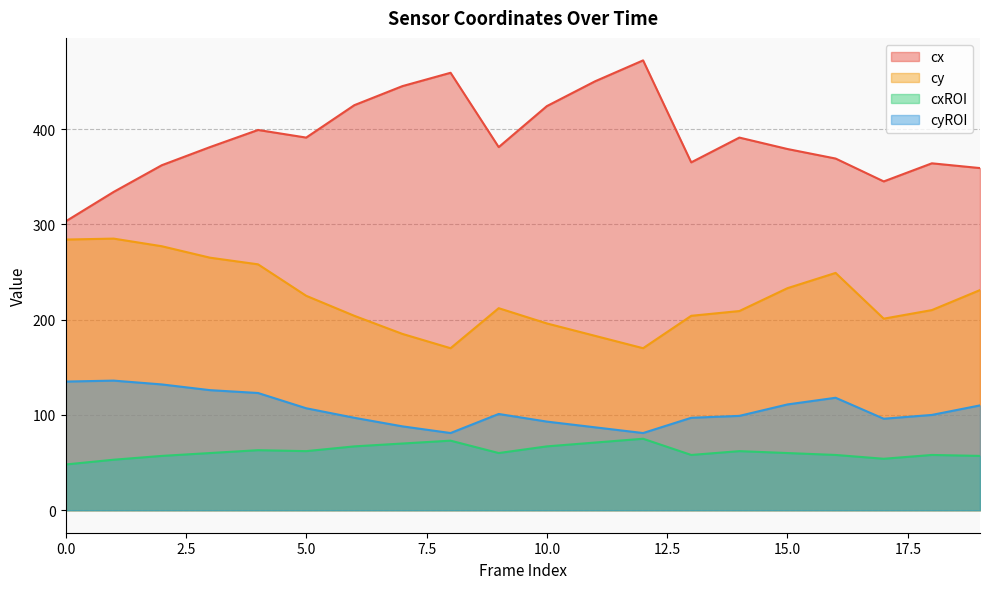

True or false: cx and cxROI intersect in this chart.

False